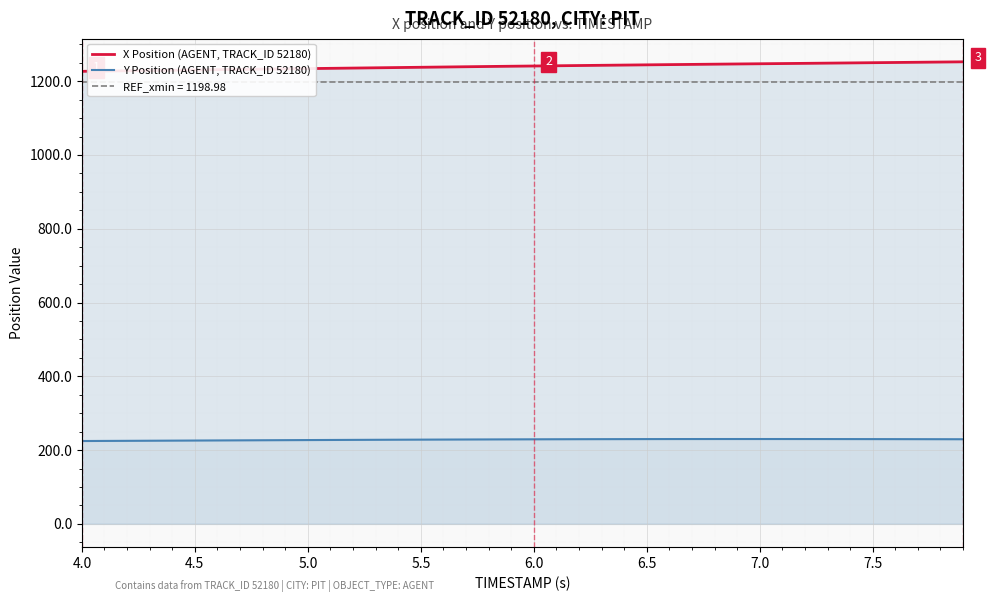

True or false: X Position (AGENT, TRACK_ID 52180) and Y Position (AGENT, TRACK_ID 52180) intersect in this chart.

False